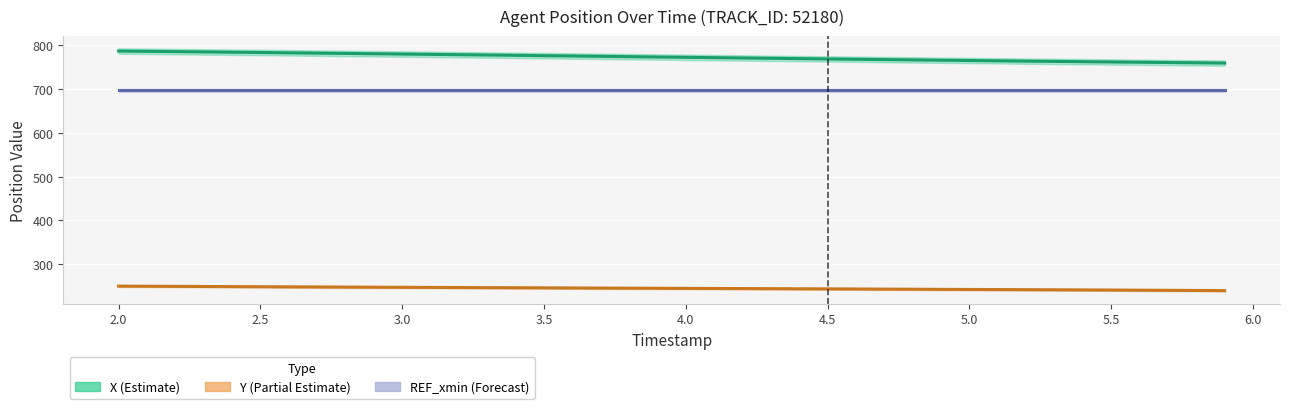

True or false: Y and X cross at least once.

False